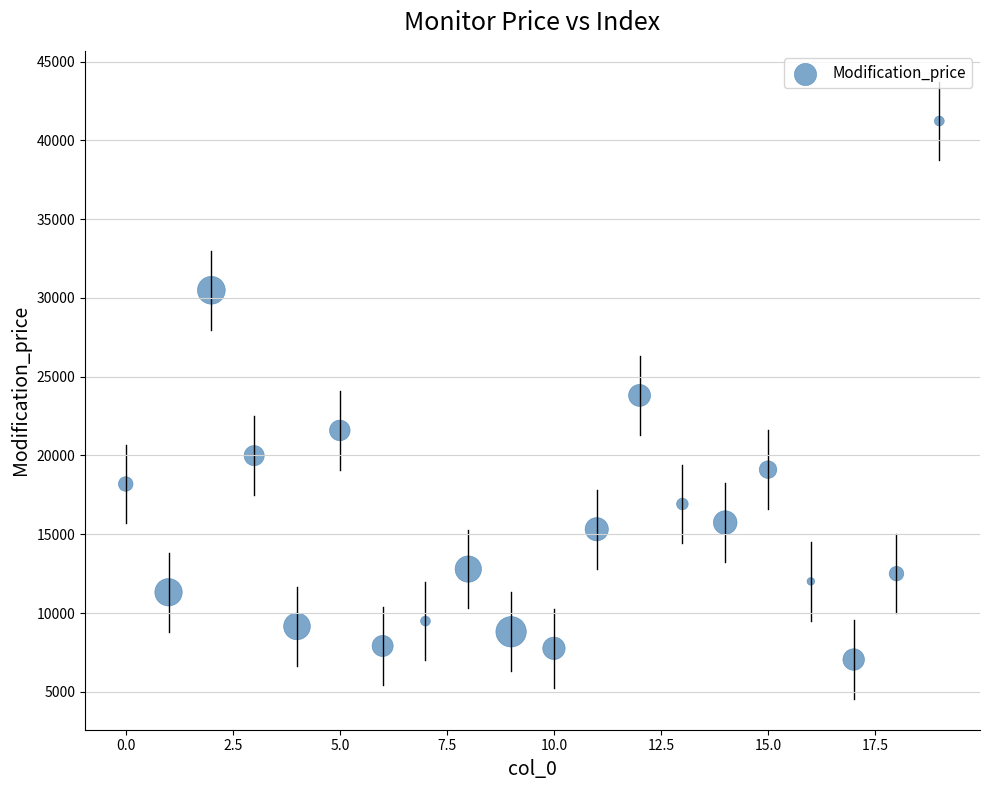

What is the range of Y values (max minus min)?

34175